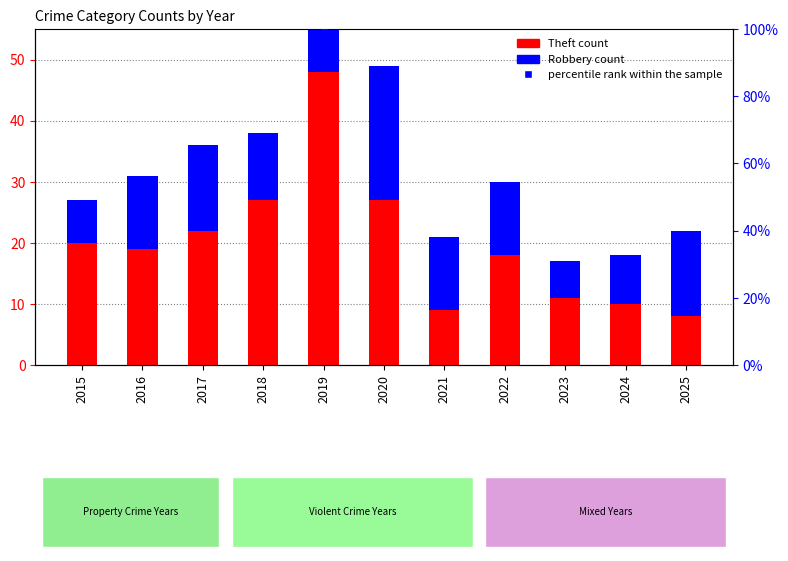

What are all the series names shown in the legend?

Theft, Robbery, percentile rank within the sample